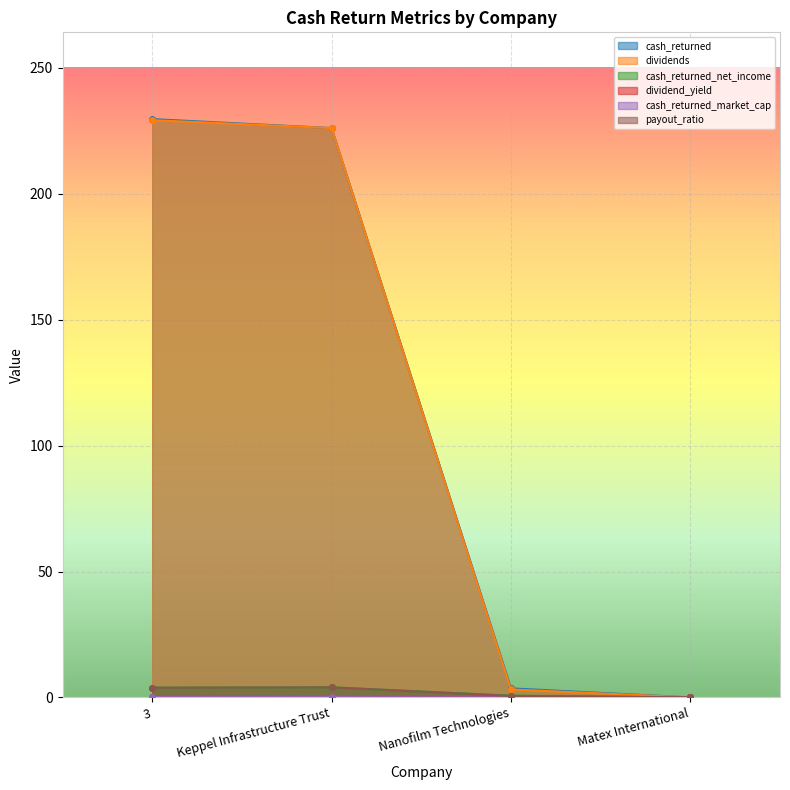

The dividends series shows 226.1 at Keppel Infrastructure Trust. True or false?

True